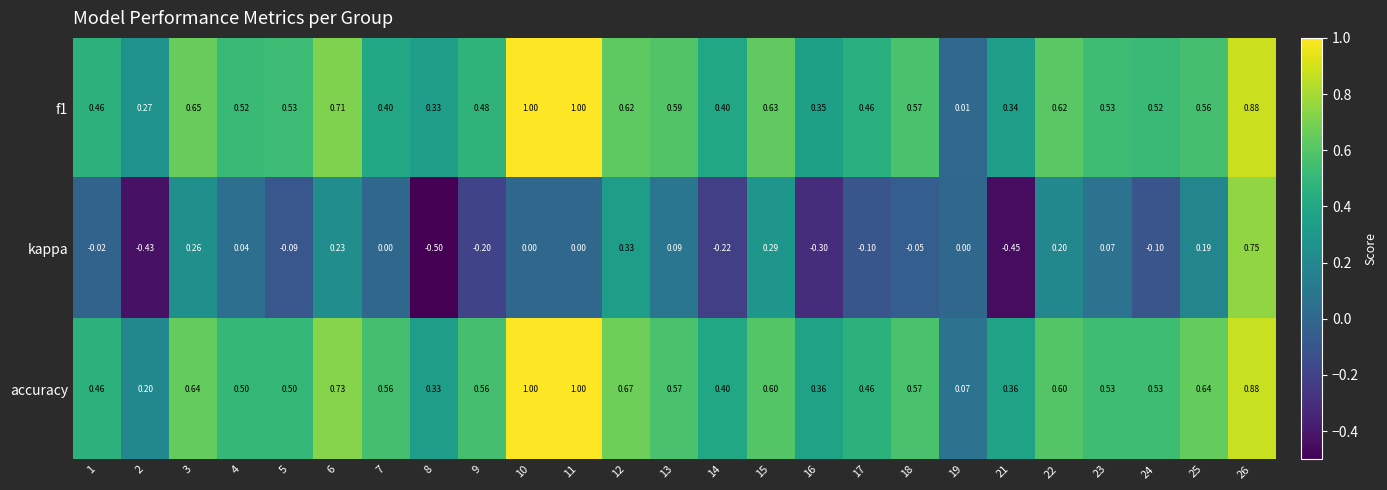

How many data points does each series have?

25